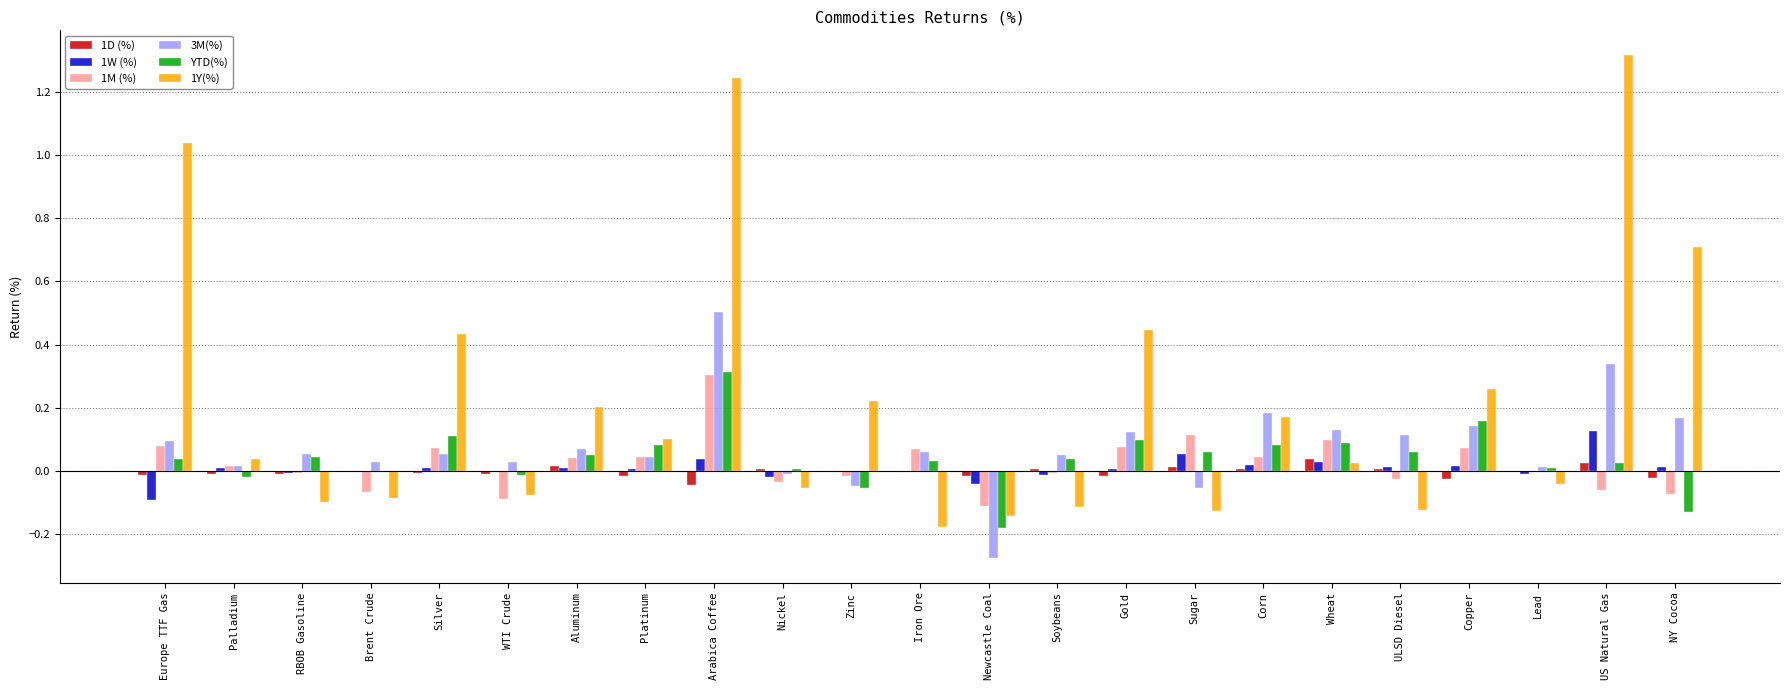

Between Zinc and ULSD Diesel, which series saw the biggest shift?

1Y(%)